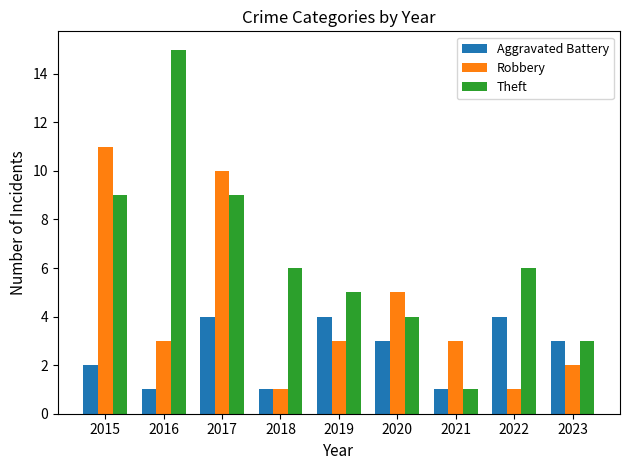

What is the value of the Theft bar at the 4th from the left?

6